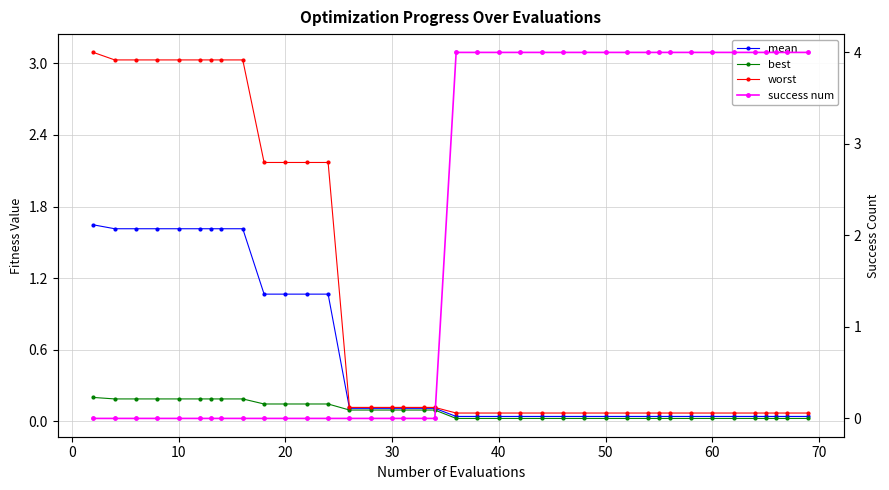

How many data points does each series have?

39